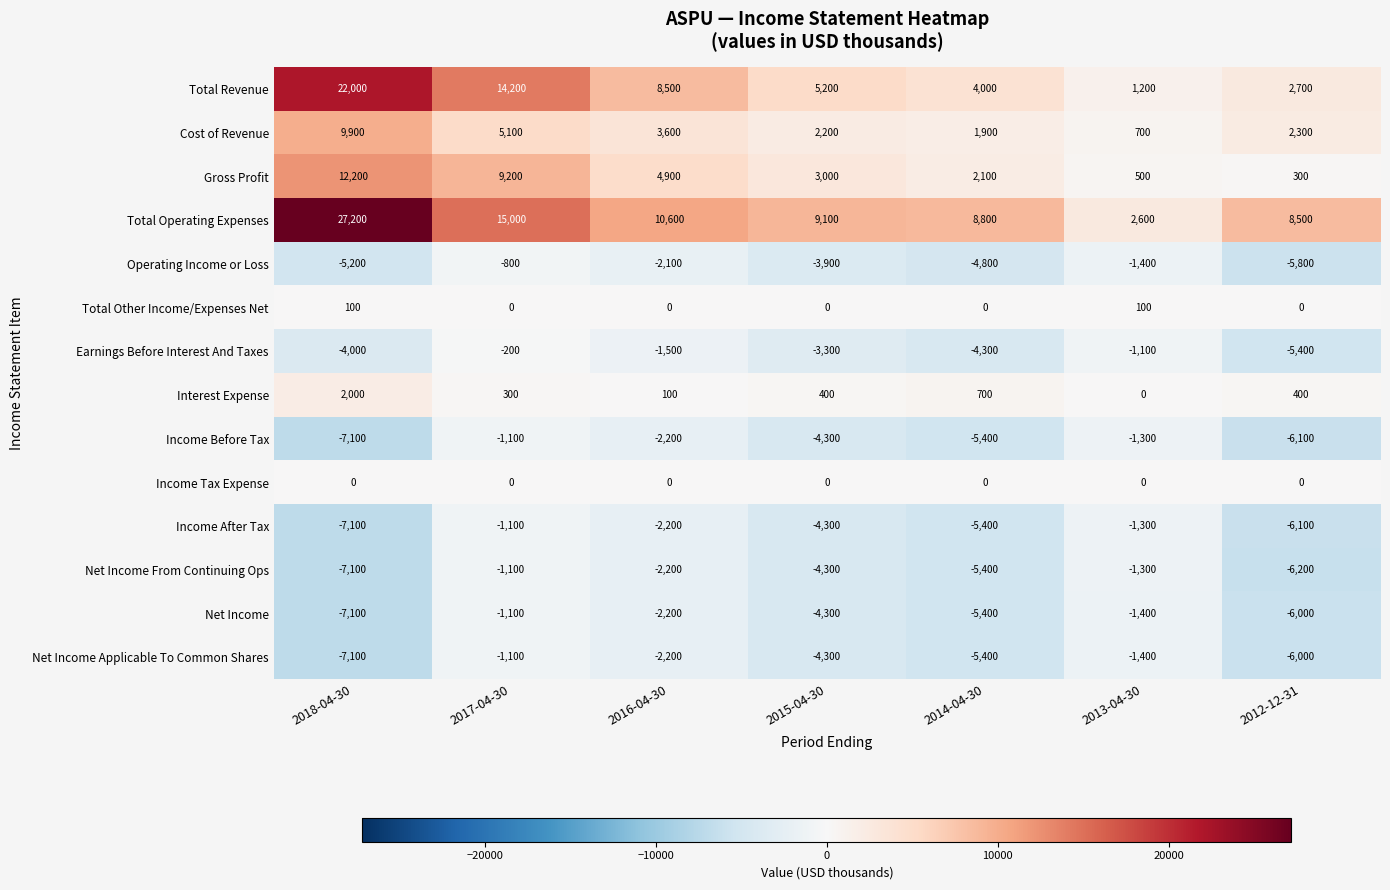

Count the number of categories in the chart.

7